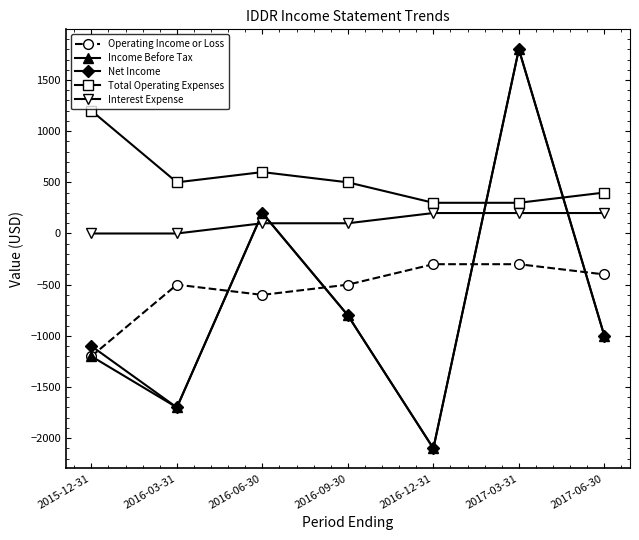

The Income Before Tax series shows -1200 at 2015-12-31. True or false?

True